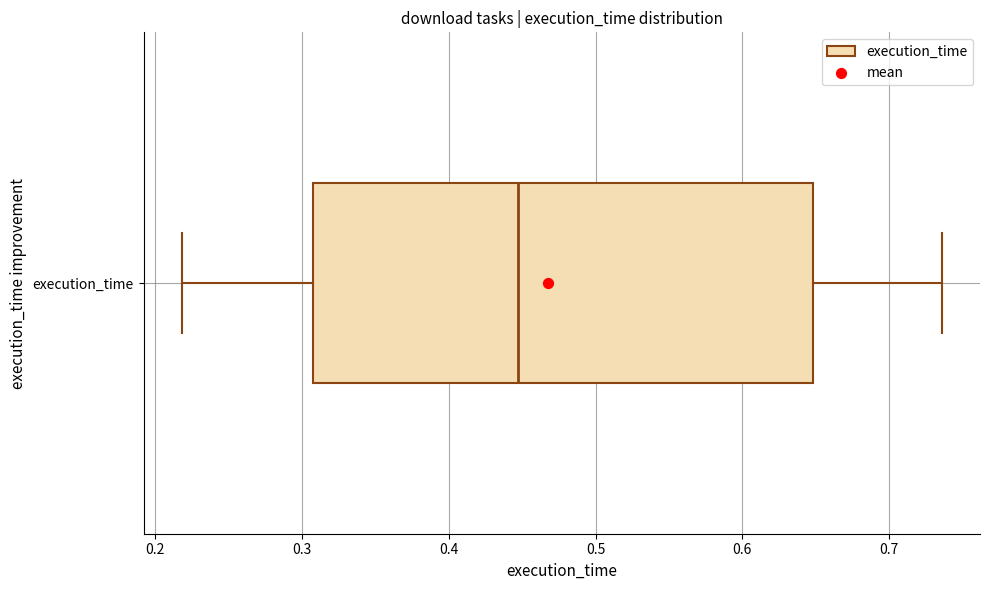

Read this box plot against the x-axis: the position of the median line, the range covered by the box, and the ends of both whiskers. The values are not printed on the chart, so give them approximately, as read against the axis.

median 0.45, box 0.31 to 0.65, whiskers 0.22 to 0.74